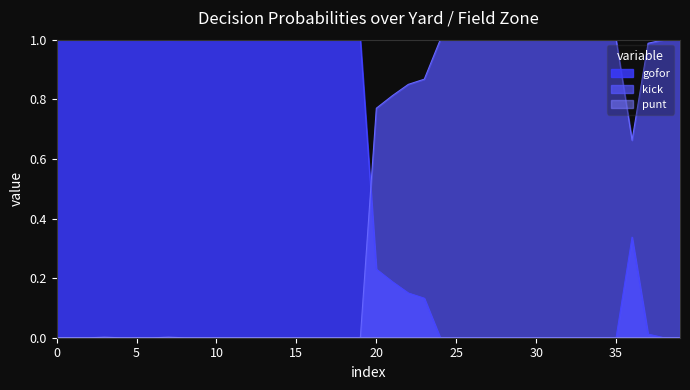

Which series has the largest total across all categories?

gofor